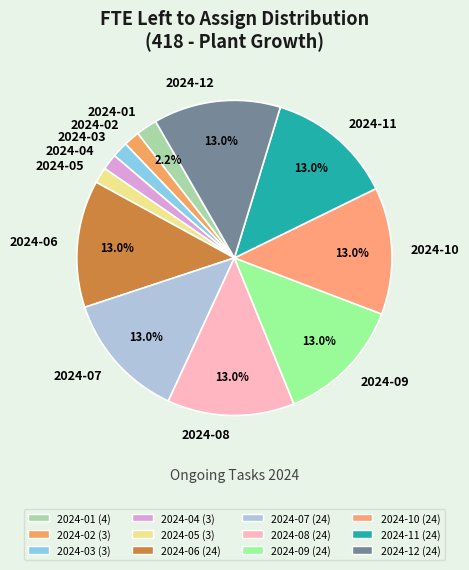

Does 2024-12 account for over 50% of the chart?

No